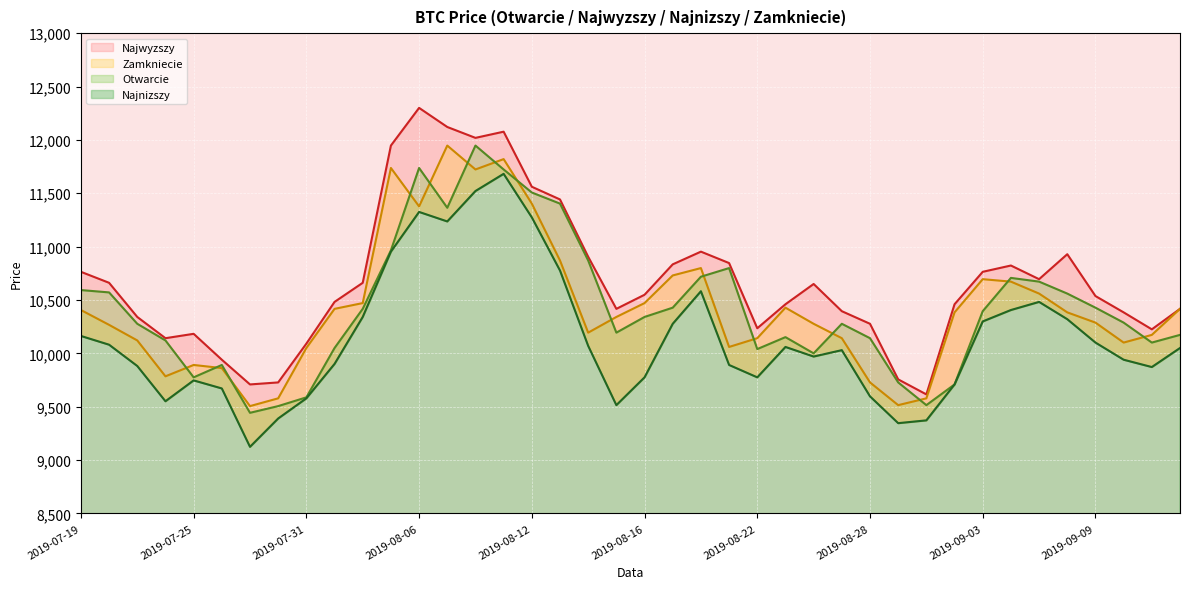

Which series has the largest range (max minus min)?

Najwyzszy